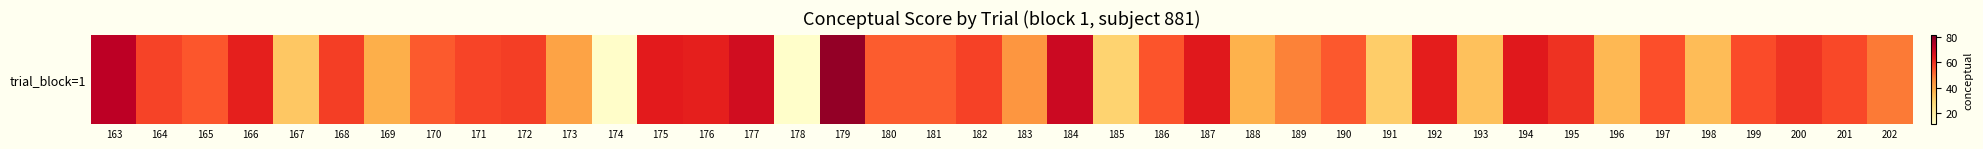

At which label is the value closest to 45?

183